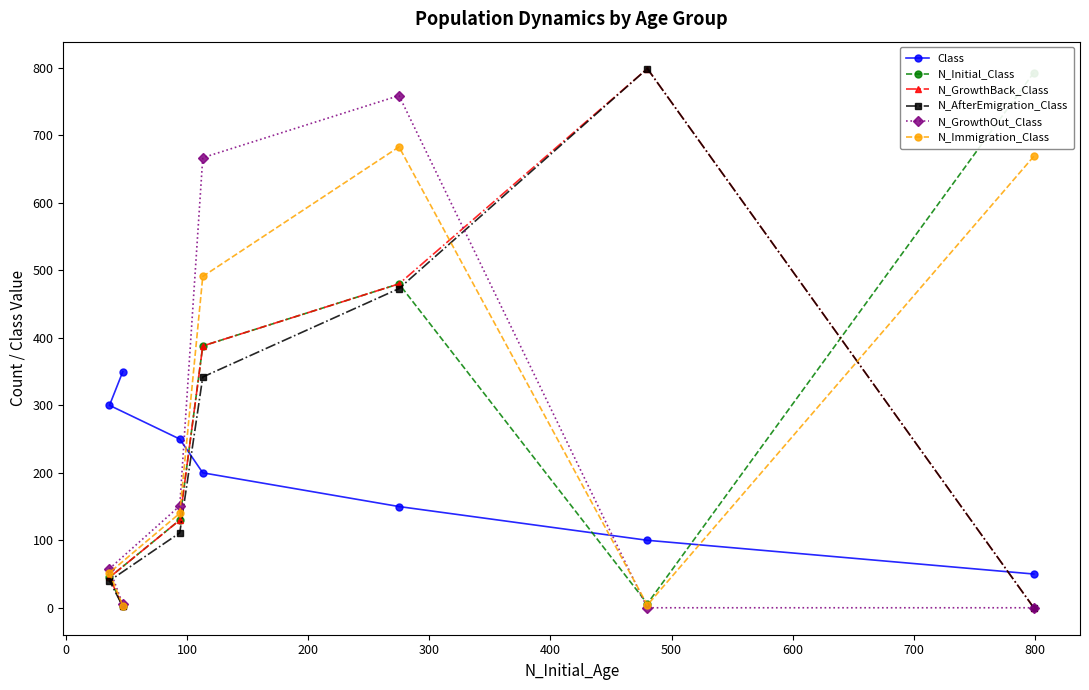

What is the highest value of the N_AfterEmigration_Class series?

799